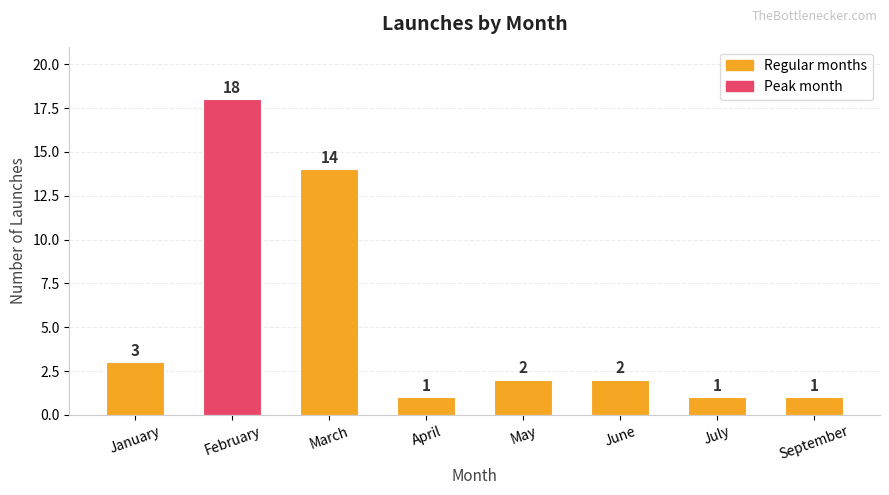

Is it true that the value at March is 14?

True